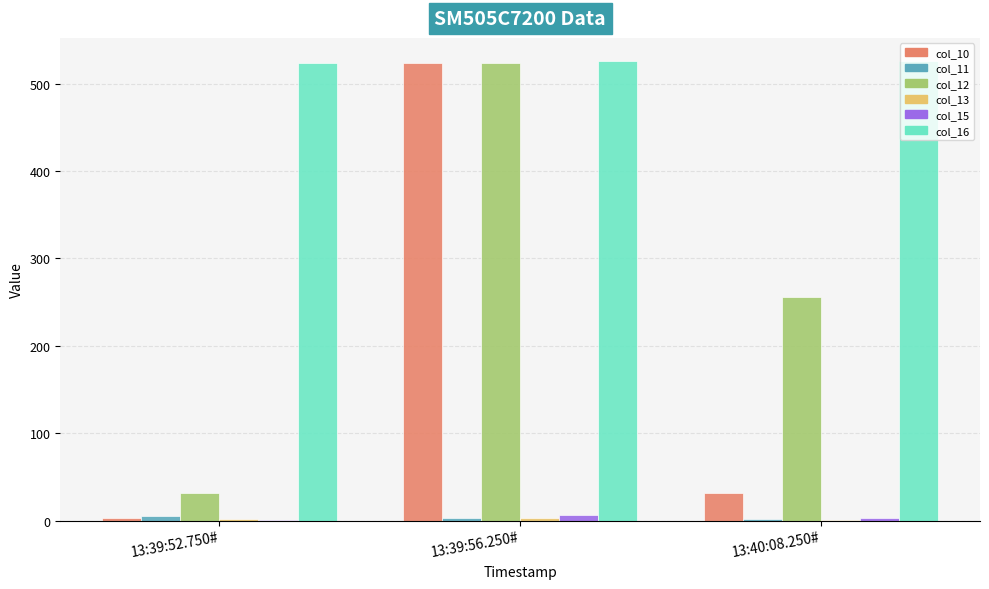

Is the value of col_16 at 13:40:08.250# greater than the value of col_15 at 13:39:52.750#?

Yes